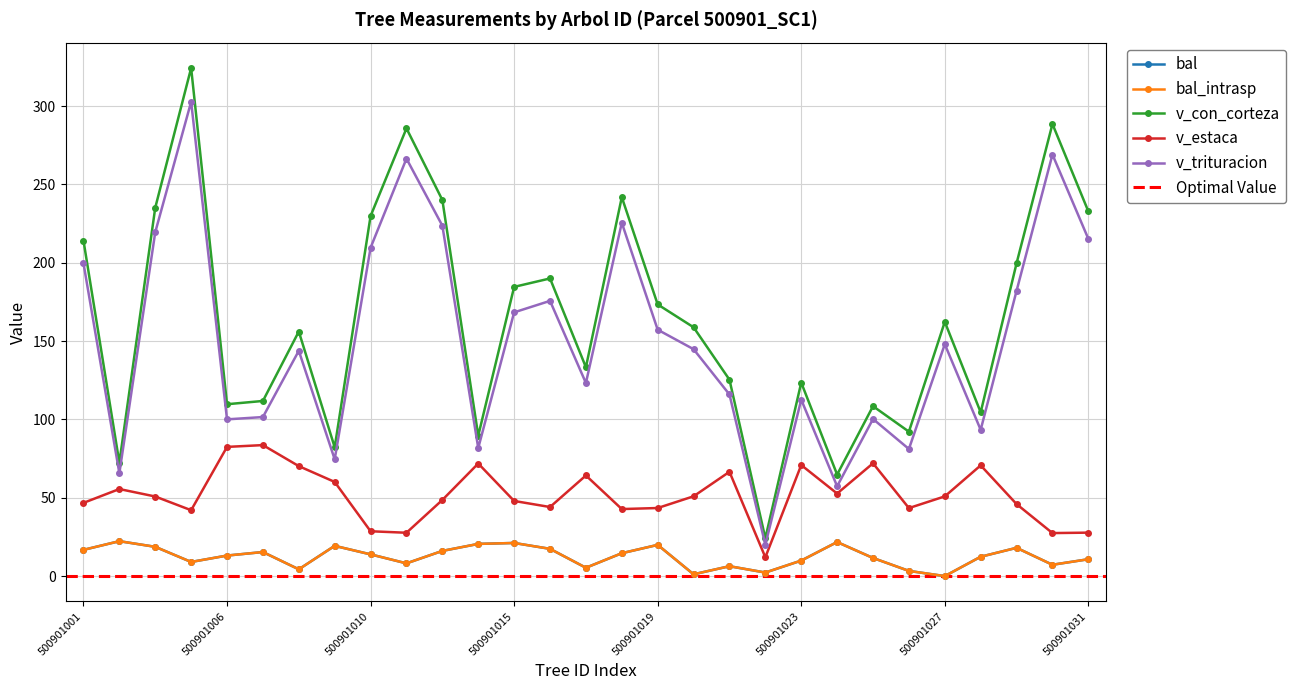

True or false: bal has more than 2 points higher than both neighbors.

True